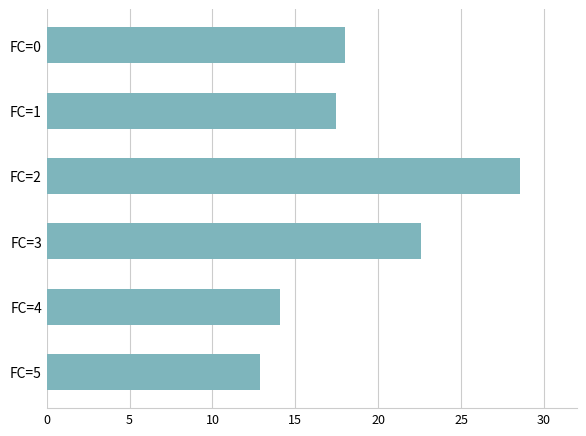

At which label is the value closest to 20?

FC=0